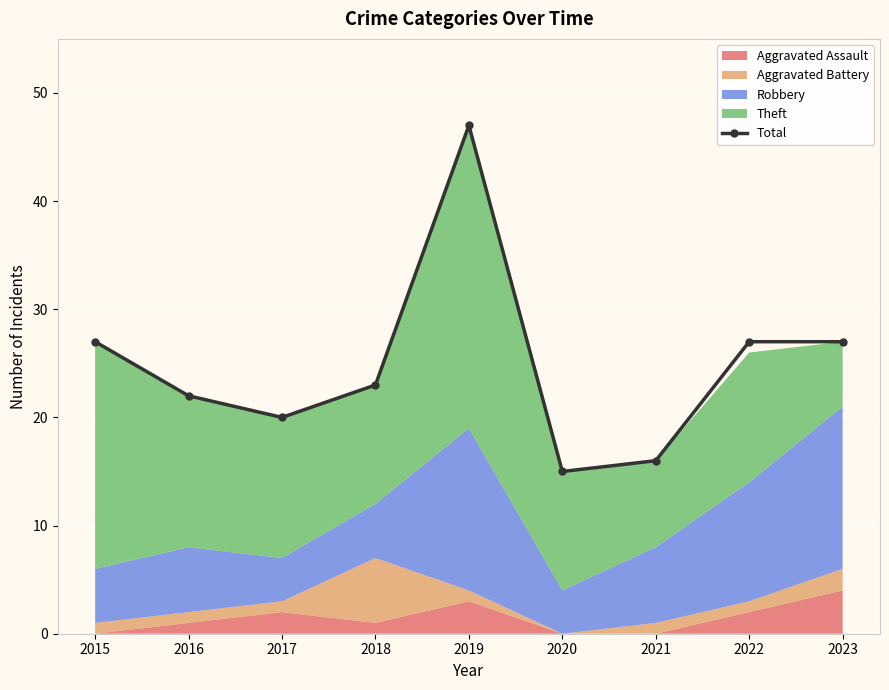

Reading left to right, extract all data points from this chart.

27	22	20	23	47	15	16	27	27